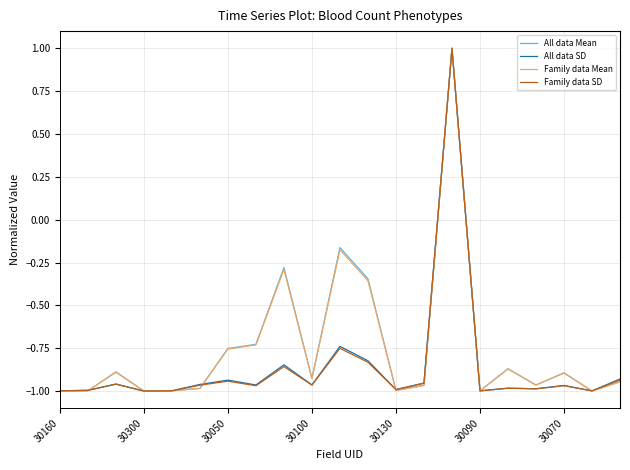

In All data SD, how many points are lower than both neighbors (excluding endpoints)?

7